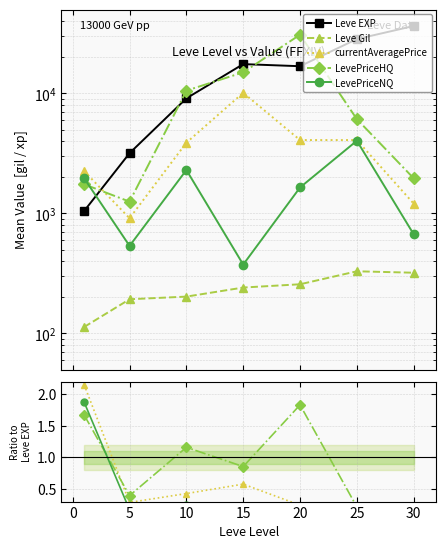

At 30, list the series in order from smallest to largest.

Leve Gil, LevePriceNQ, currentAveragePrice, LevePriceHQ, Leve EXP